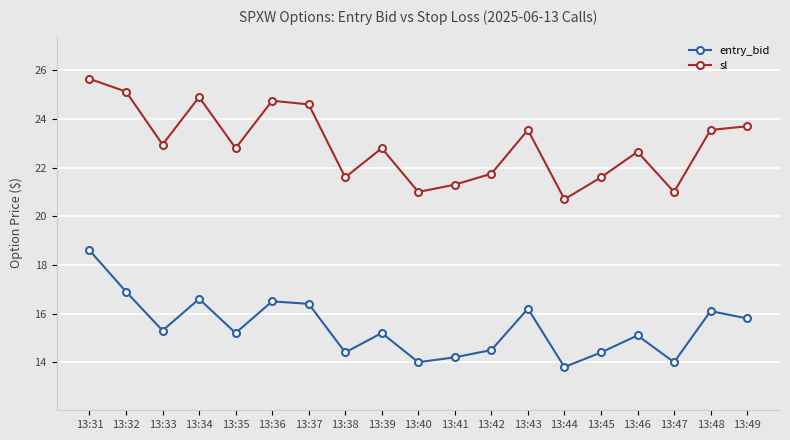

Rank the series by their average value, from lowest to highest.

entry_bid, sl